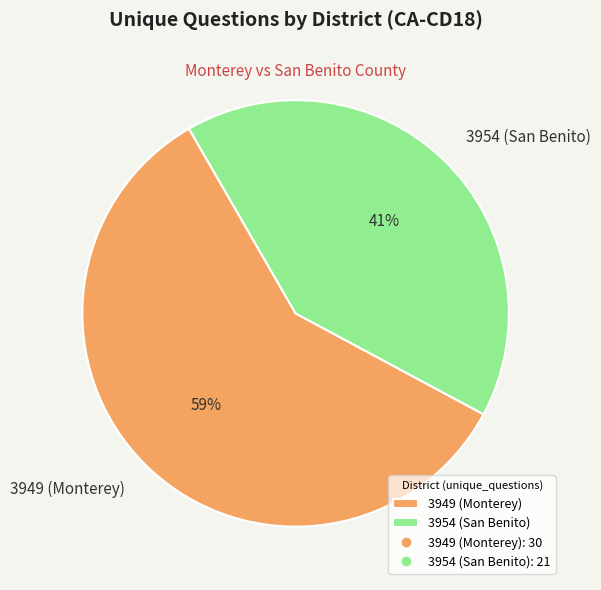

Is the sum of 3949 (Monterey) and 3954 (San Benito) greater than half?

Yes